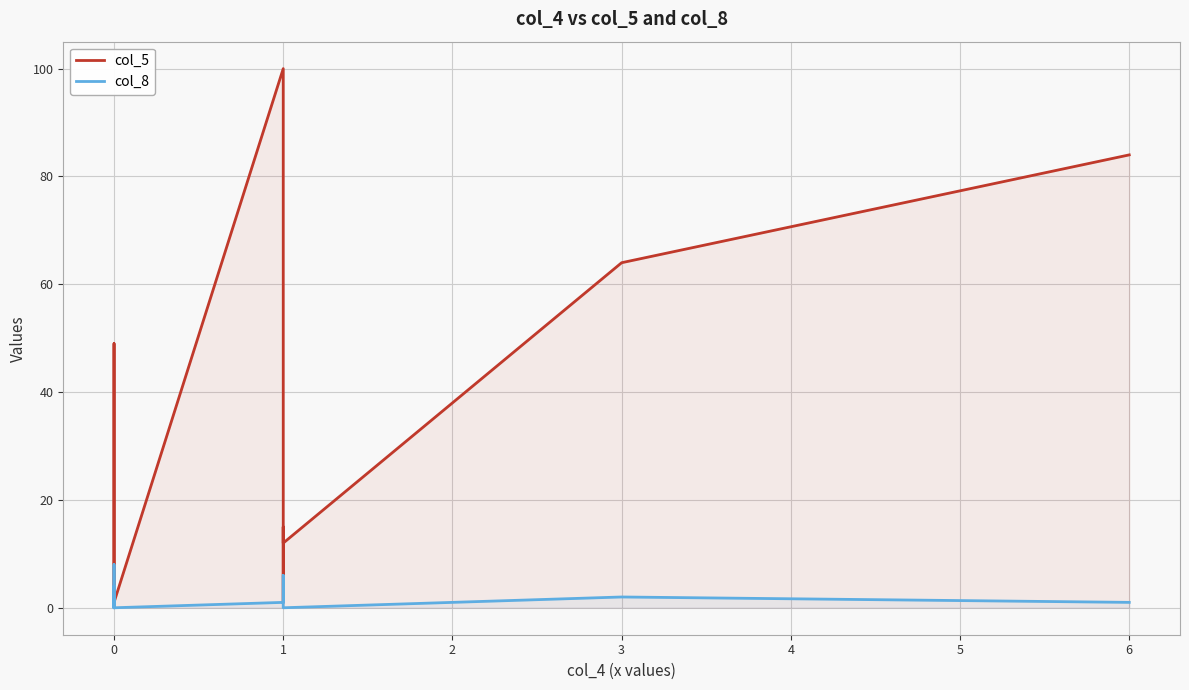

Between 10 and 15, which is larger?

10